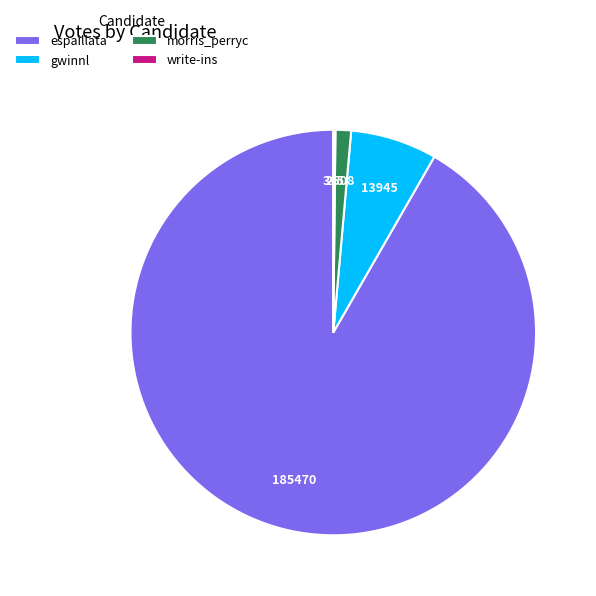

Between morris_perryc and gwinnl, which is larger?

gwinnl